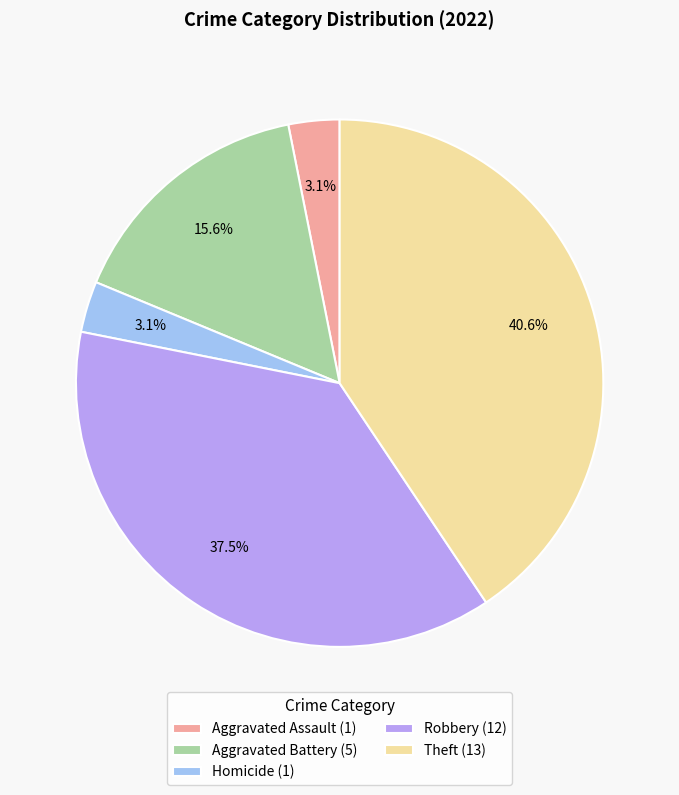

Is there a majority slice in this chart?

No